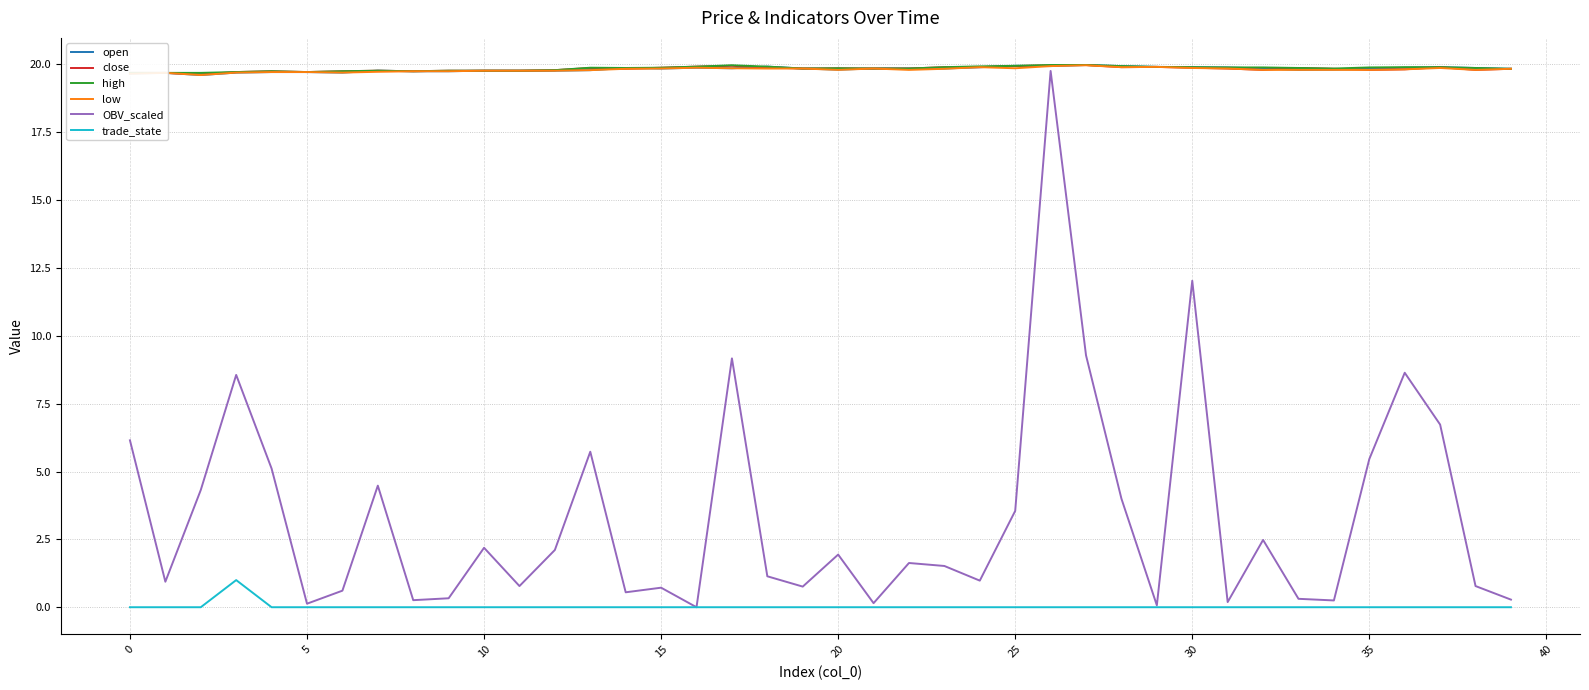

Is it true that trade_state equals 0.0 at 29?

True